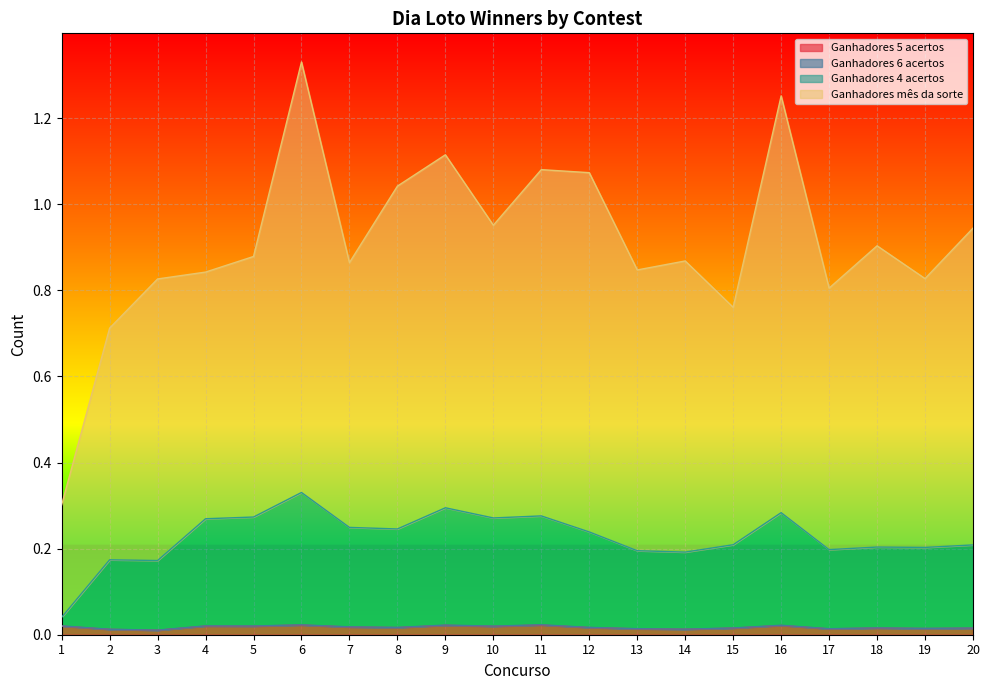

Between 9 and 13, which is larger?

9